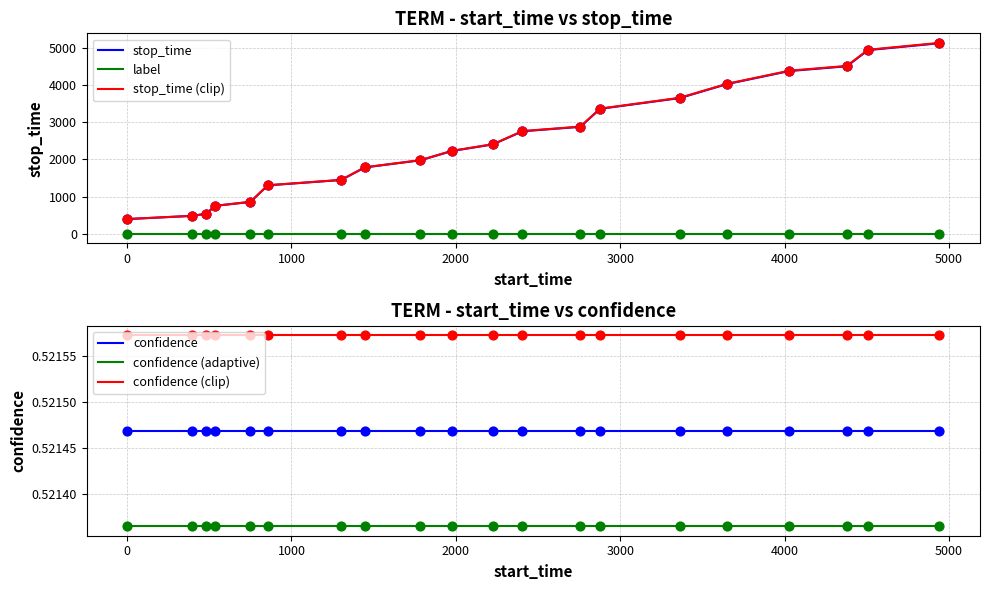

Which series has the largest total across all categories?

stop_time (clip)